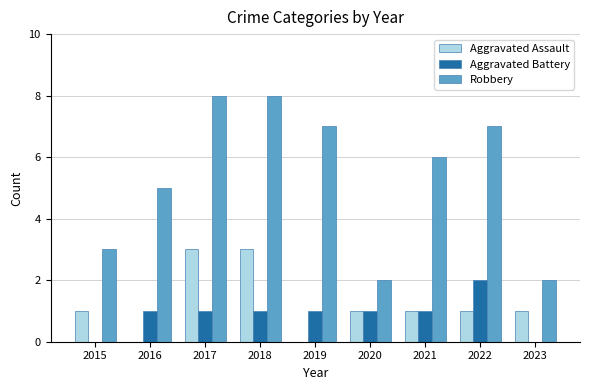

Which series has the widest spread of values?

Robbery